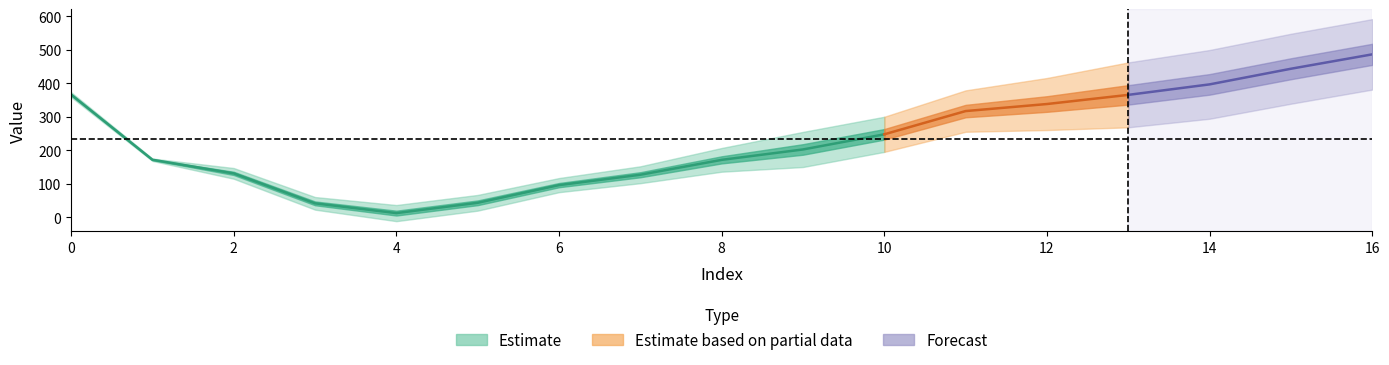

Where is SD nearest to the value 54?

9